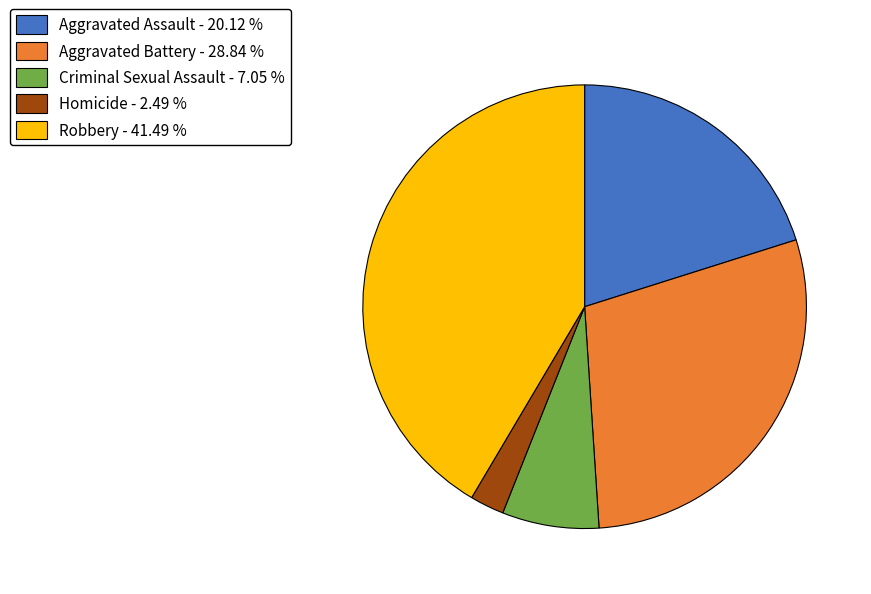

Approximately how many times larger is the value at Aggravated Battery - 28.84 % compared to Criminal Sexual Assault - 7.05 %?

4.1